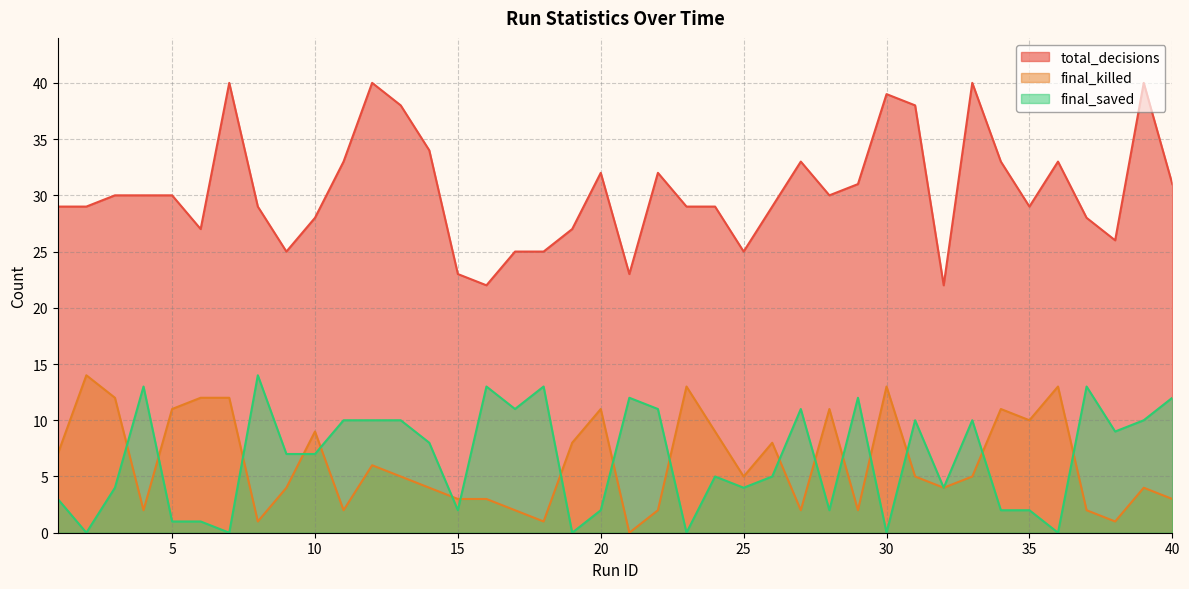

At which label does final_killed reach its minimum?

21